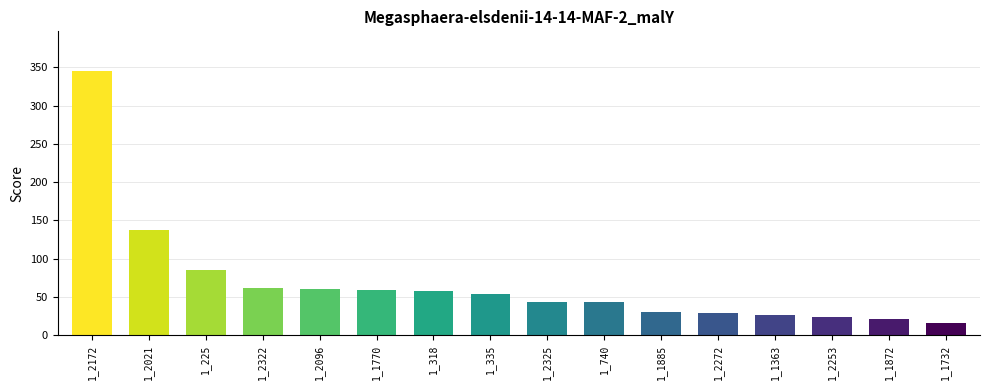

The value at 1_740 is 64.0. True or false?

False